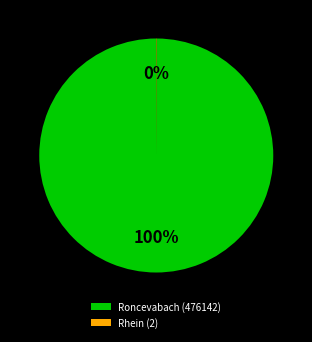

Does any single category account for the majority?

Yes